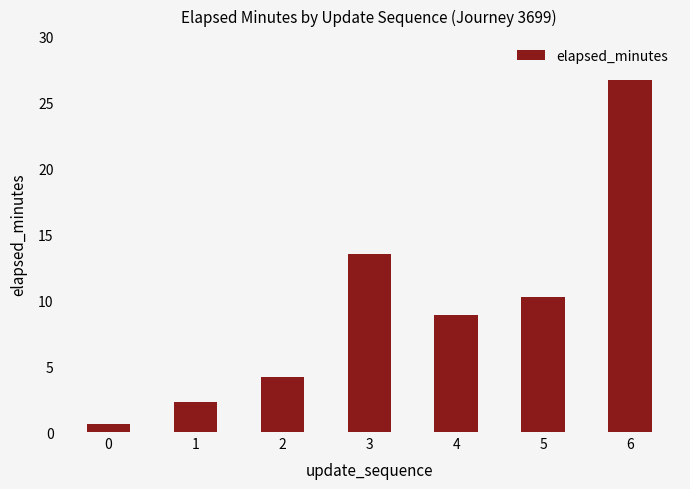

What is the change in value from 5 to 6?

+16.5